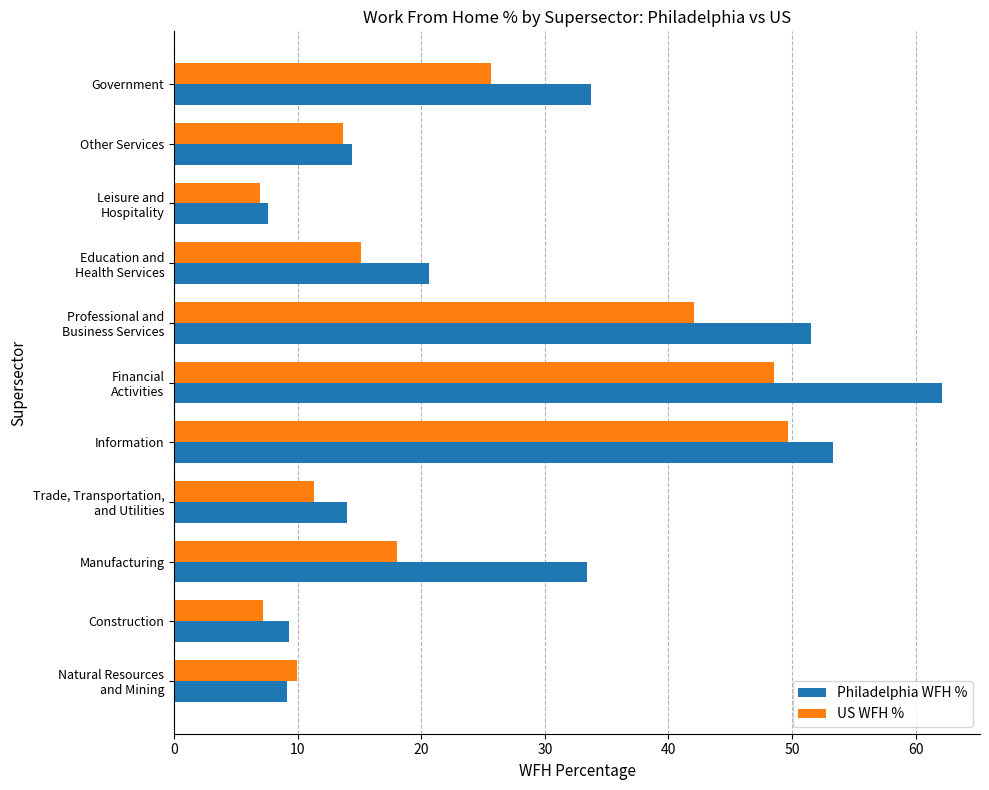

The value of US WFH % at Information is 30.6. True or false?

False